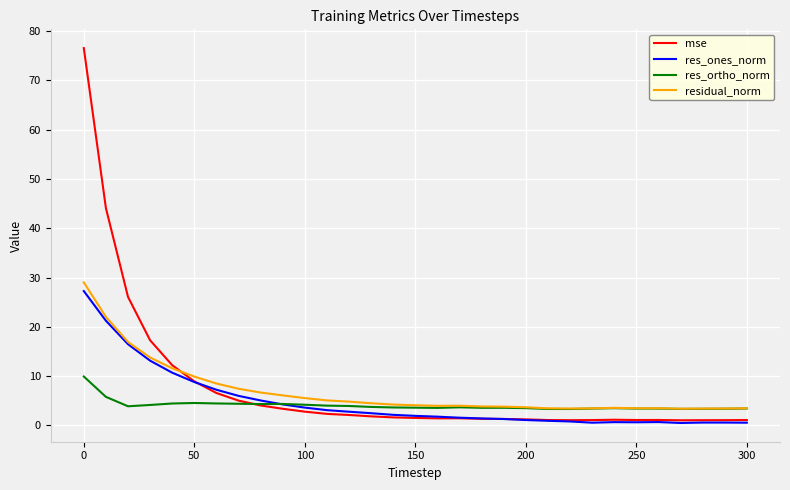

Count the number of data series in this chart.

4